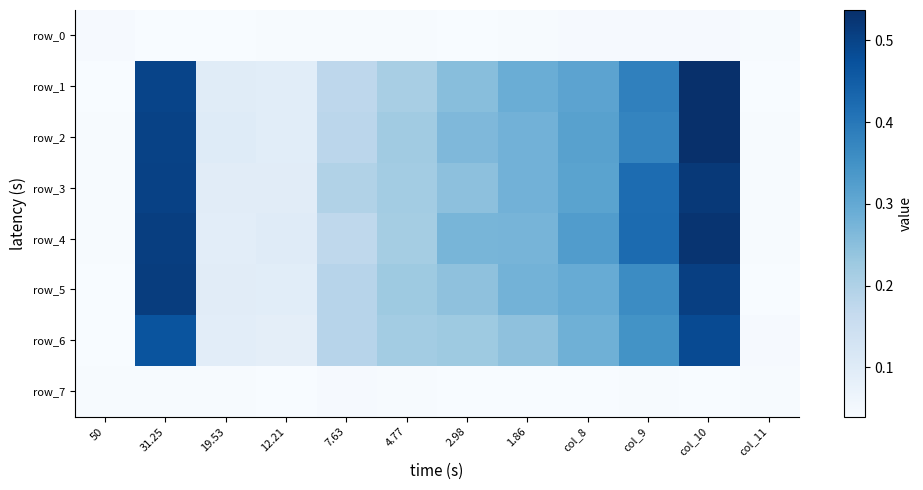

The value of row_5 at 19.53 is 0.1. True or false?

True